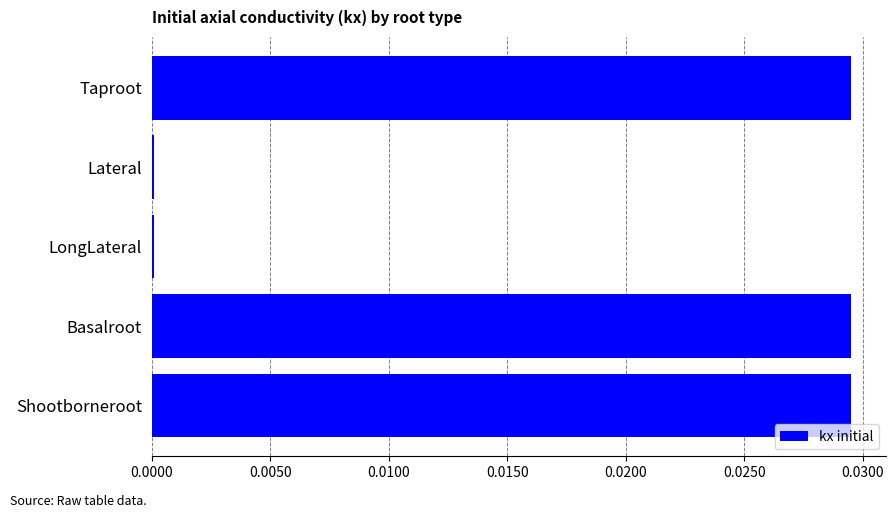

Count the number of data series in this chart.

1